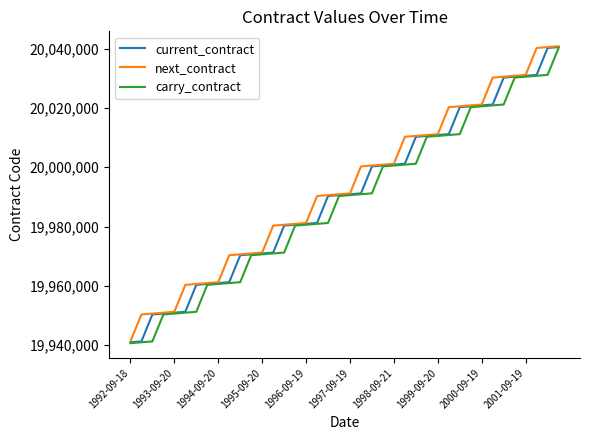

What is the minimum value shown in the chart?

19940600